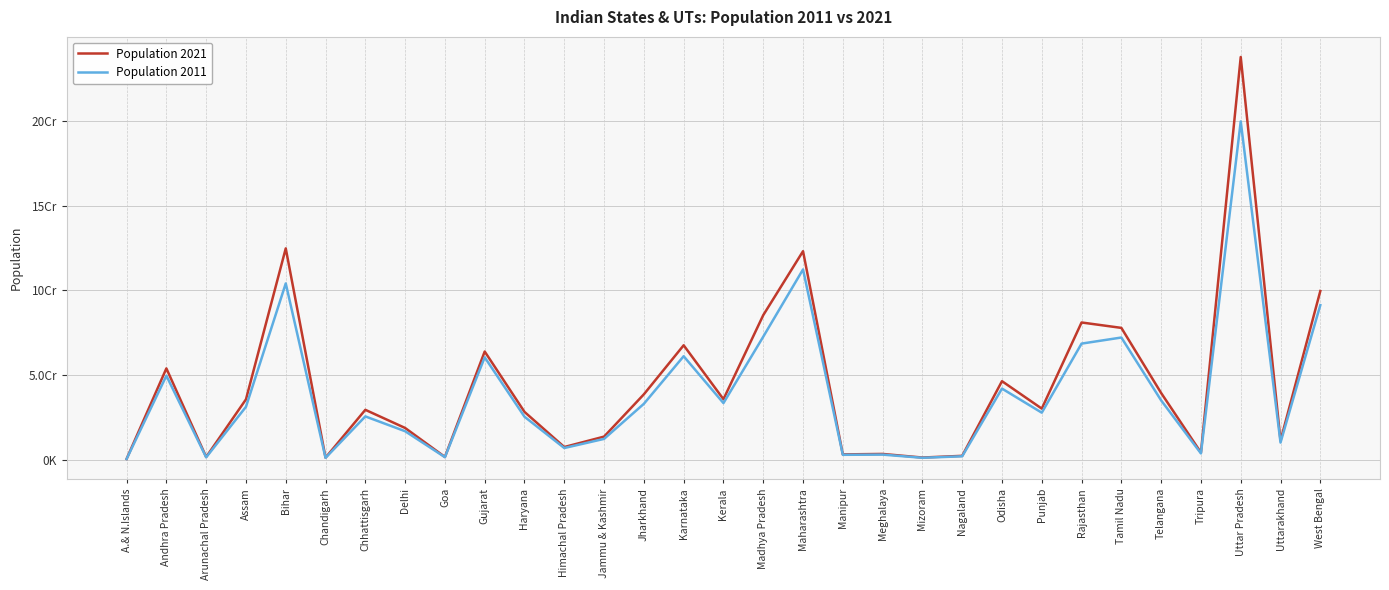

What are all the series names shown in the legend?

Population 2021, Population 2011